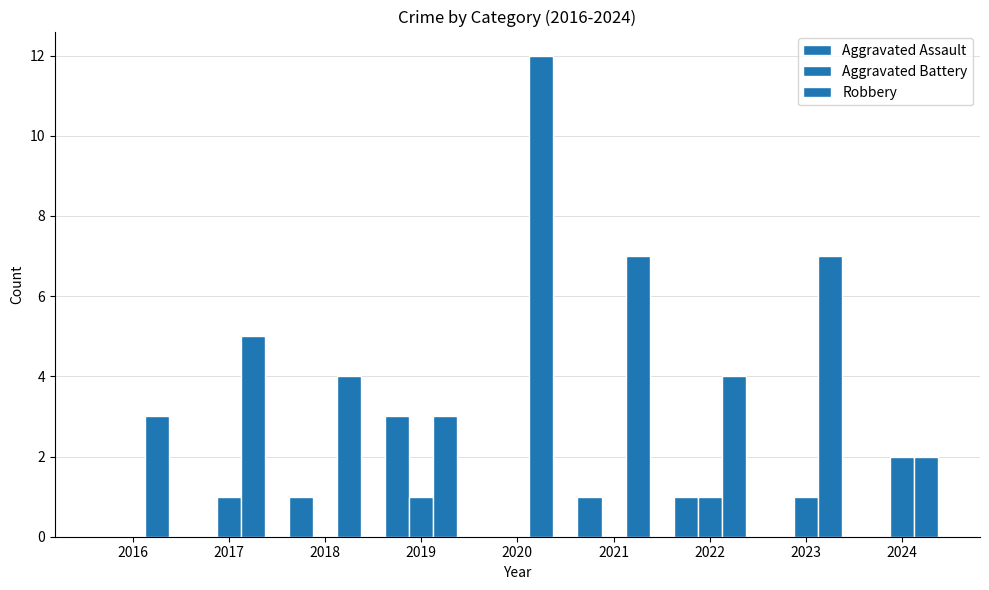

Reading right to left, what are all the values shown in this chart?

Aggravated Assault: 2024=0	2023=0	2022=1	2021=1	2020=0	2019=3	2018=1	2017=0	2016=0
Aggravated Battery: 2024=2	2023=1	2022=1	2021=0	2020=0	2019=1	2018=0	2017=1	2016=0
Robbery: 2024=2	2023=7	2022=4	2021=7	2020=12	2019=3	2018=4	2017=5	2016=3